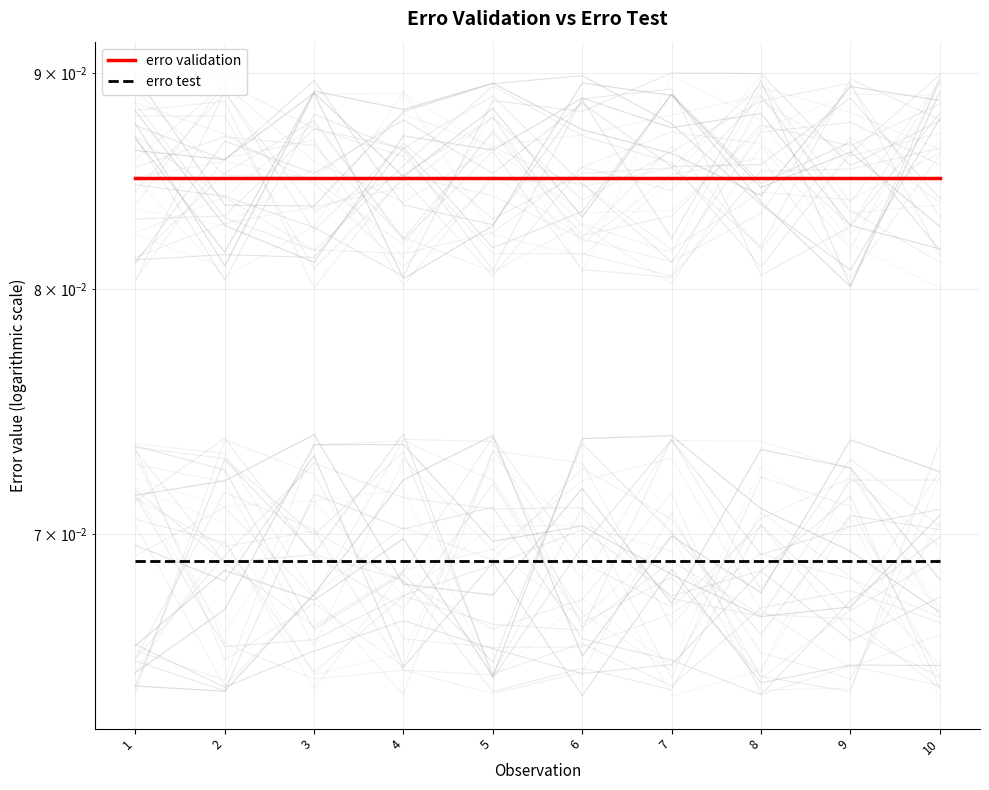

Read the erro test value at 7.

0.1